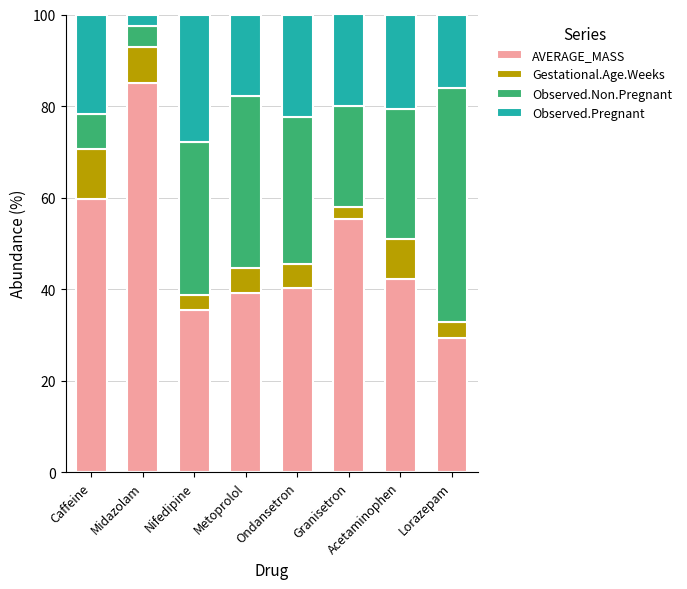

What is the value of the AVERAGE_MASS bar at the 4th from the left?

39.2